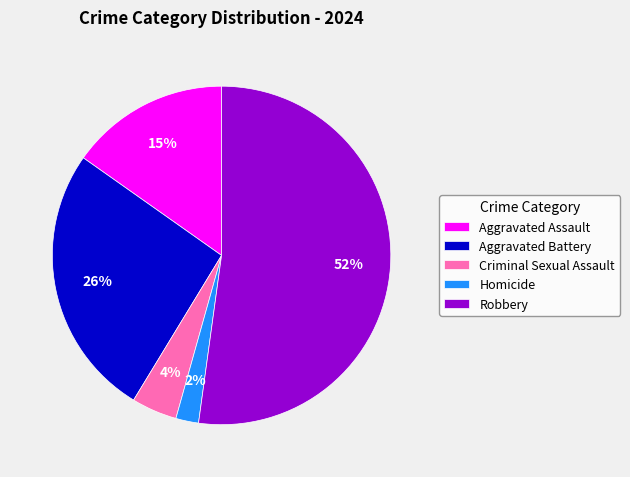

How many slices are in this pie chart?

5